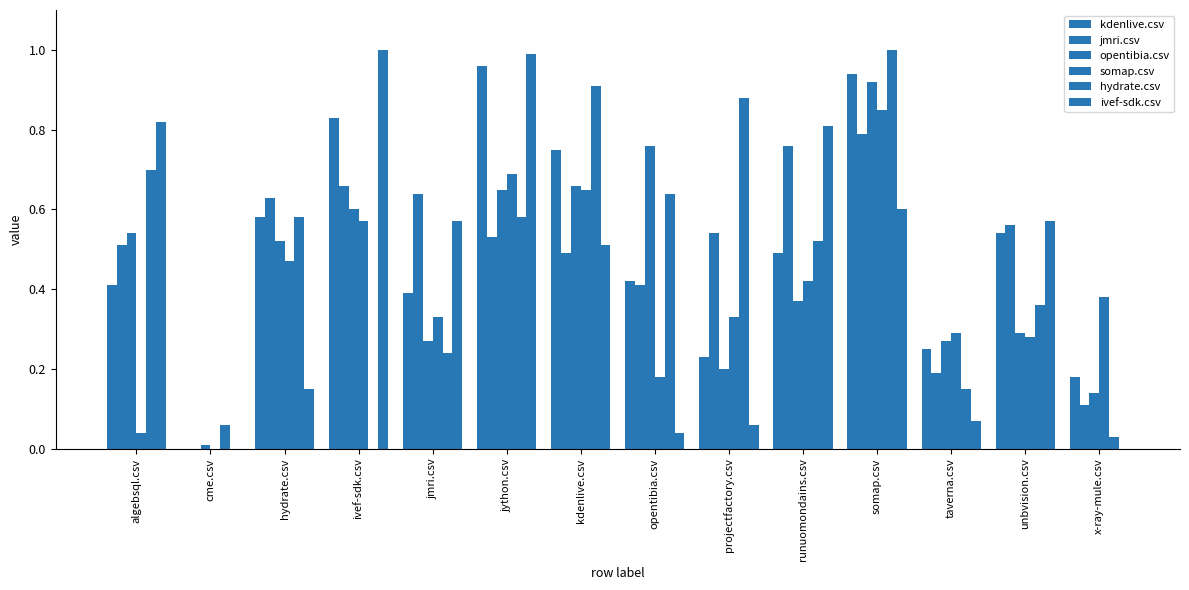

How many series are shown in this chart?

6